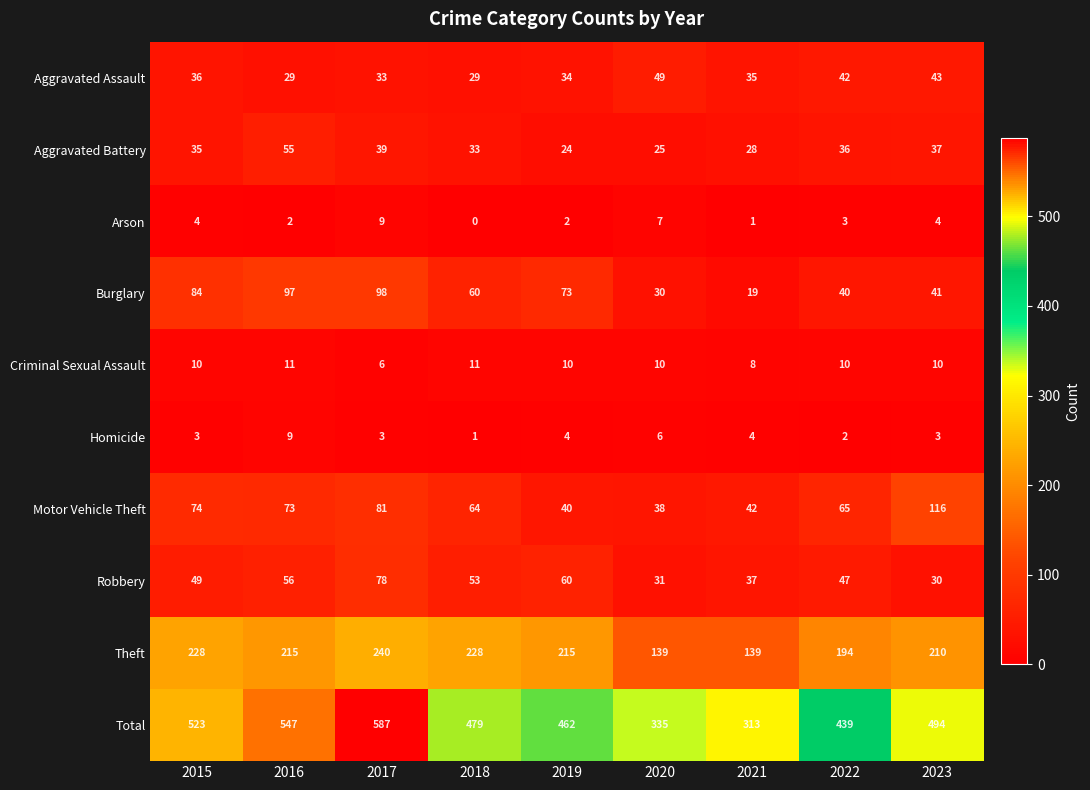

How many categories are shown in the chart?

9